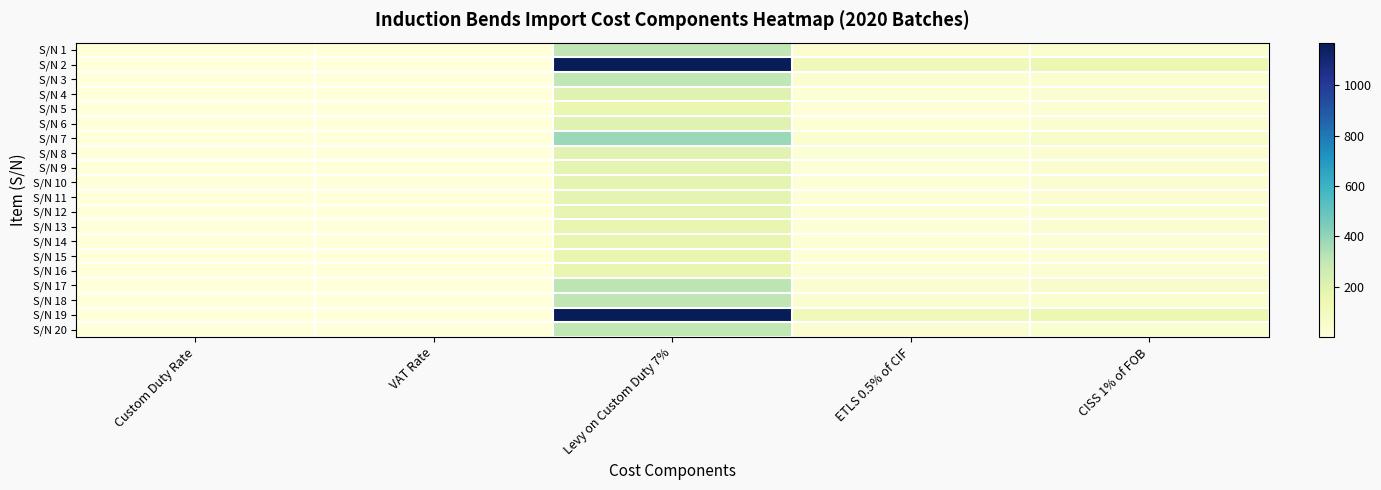

List the series in order of their peak value, lowest first.

S/N 5, S/N 16, S/N 15, S/N 14, S/N 13, S/N 12, S/N 11, S/N 10, S/N 9, S/N 8, S/N 6, S/N 4, S/N 3, S/N 20, S/N 1, S/N 18, S/N 17, S/N 7, S/N 2, S/N 19